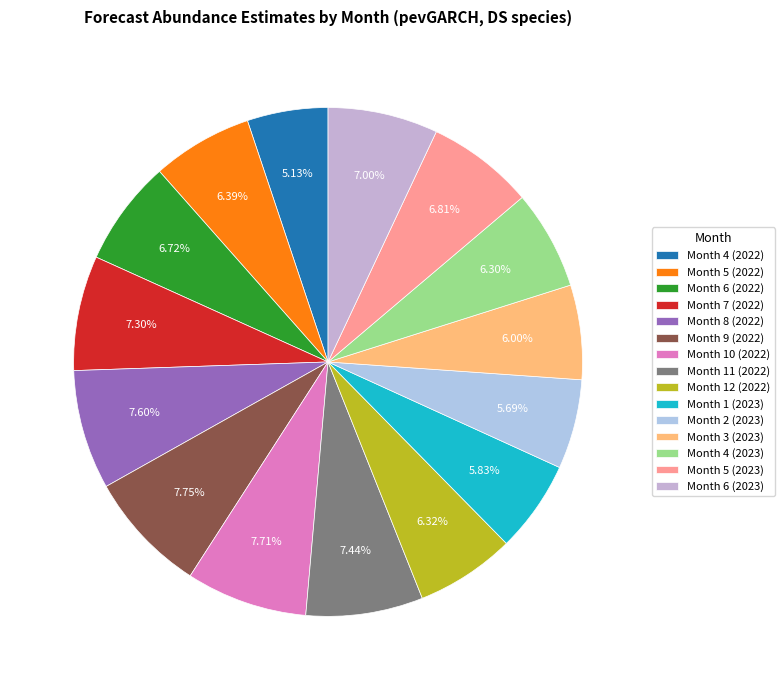

Does Month 7 (2022) represent more than half of the total?

No